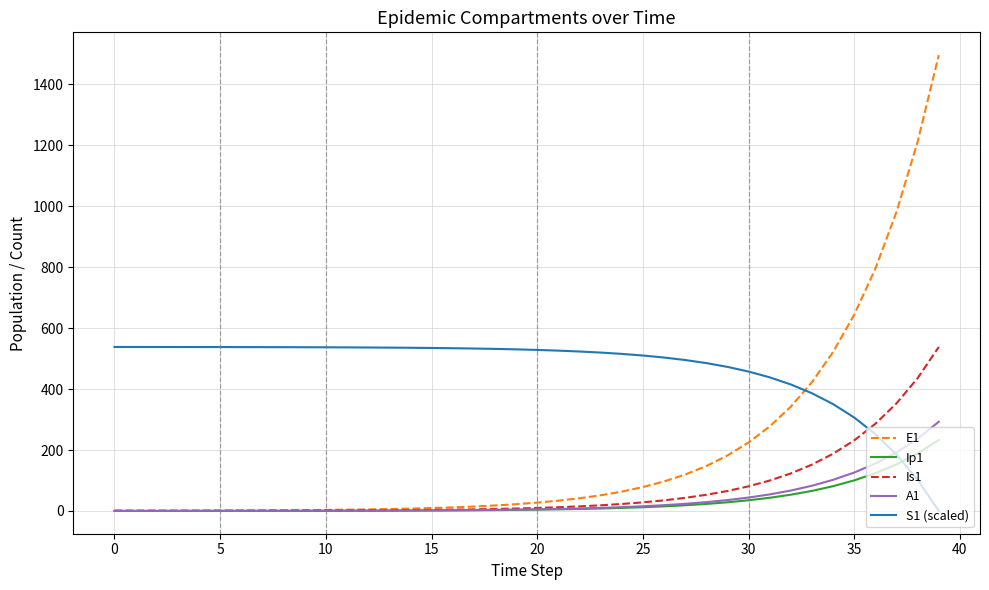

Which series ends up on top after the final intersection of S1 (scaled) and A1?

A1